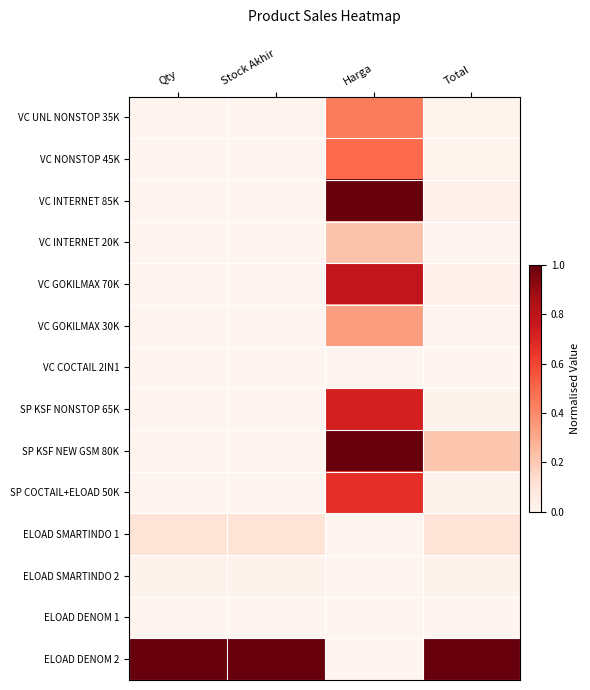

How many distinct data groups are displayed?

14